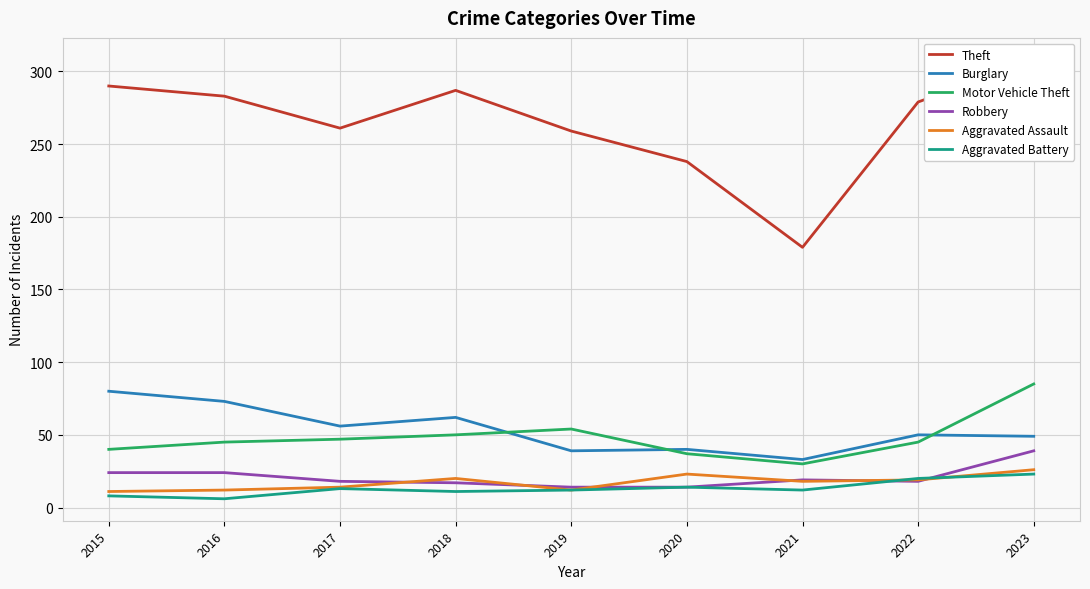

What is the sum of all Aggravated Assault values?

155